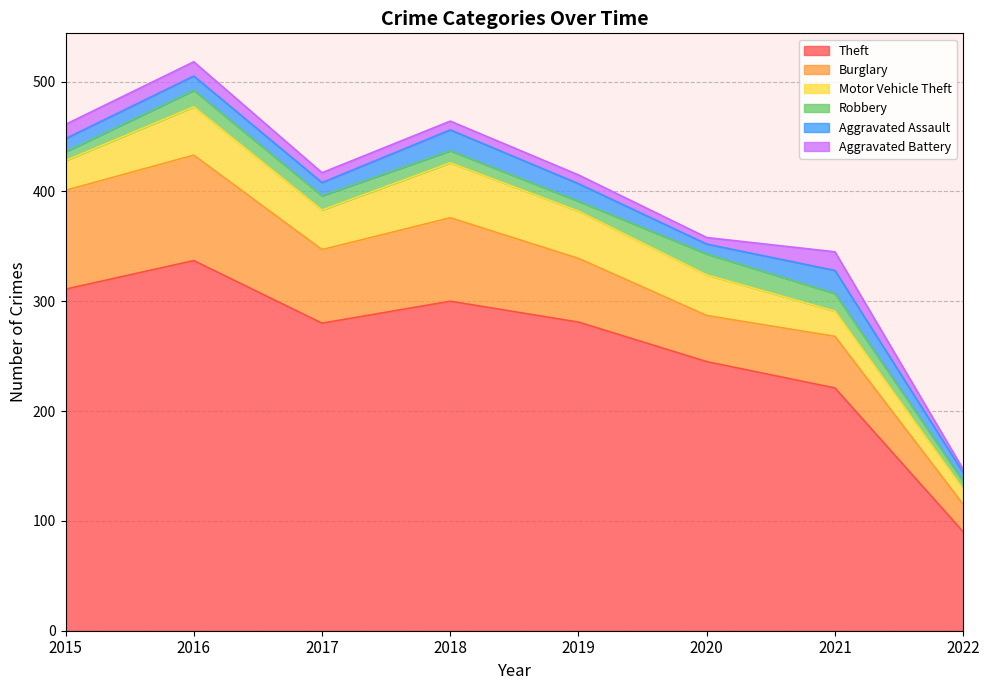

What is the total value across all series at 2022?

147